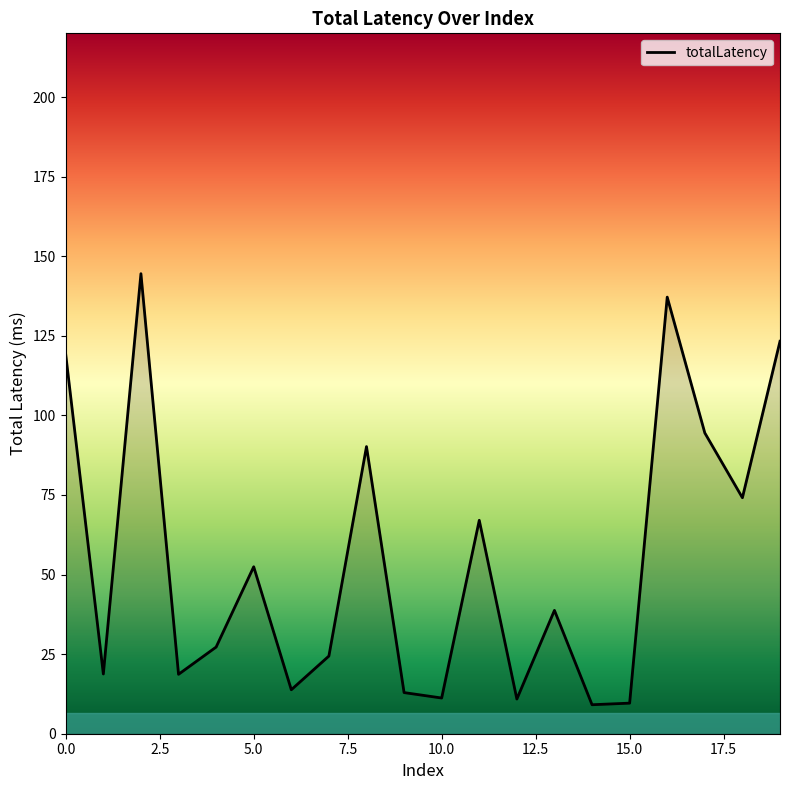

What is the difference between the maximum and minimum values?

135.4